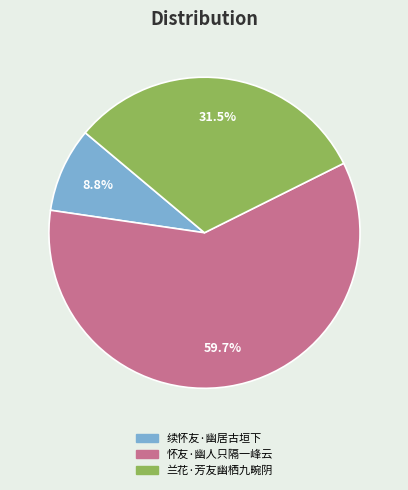

Approximately how many times larger is the value at 续怀友·幽居古垣下 compared to 兰花·芳友幽栖九畹阴?

0.3